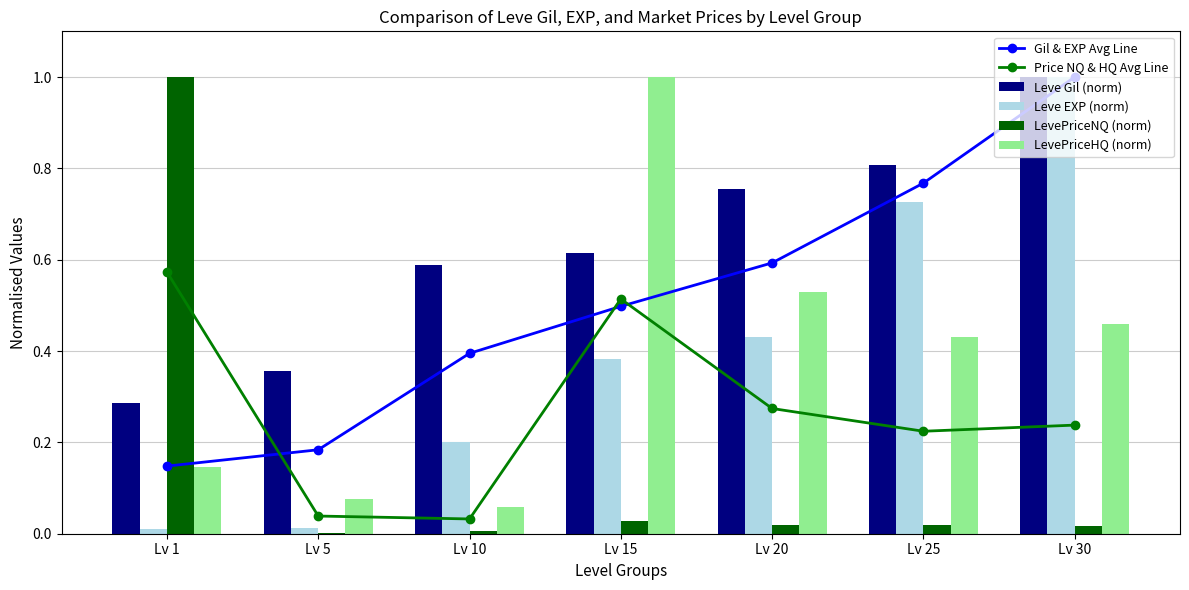

Which series changed the most between Lv 20 and Lv 30?

Leve EXP (norm)